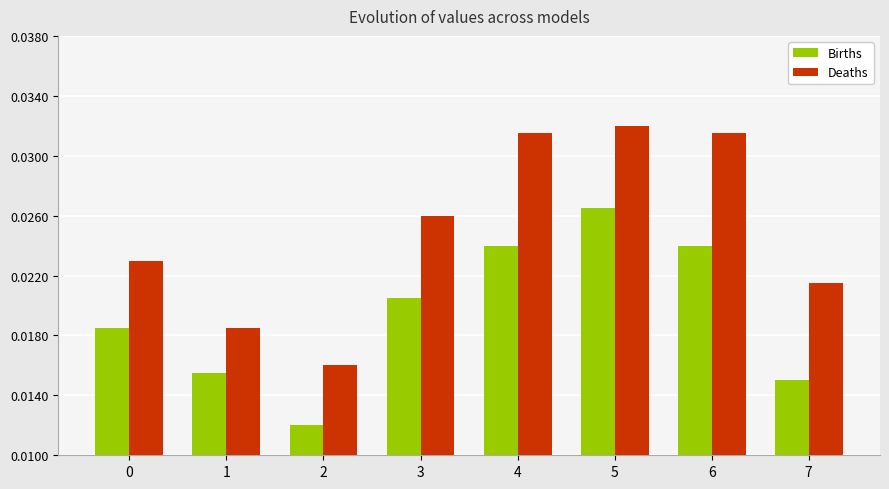

Which series has the widest spread of values?

Deaths